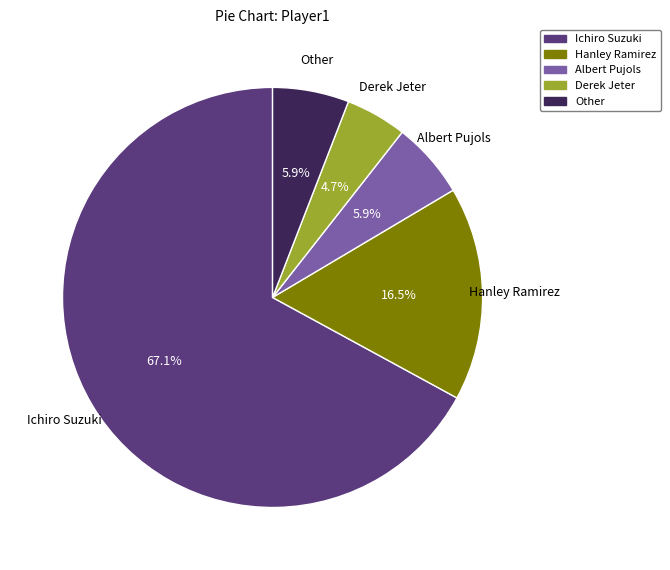

True or false: Derek Jeter accounts for 5% of the total.

True